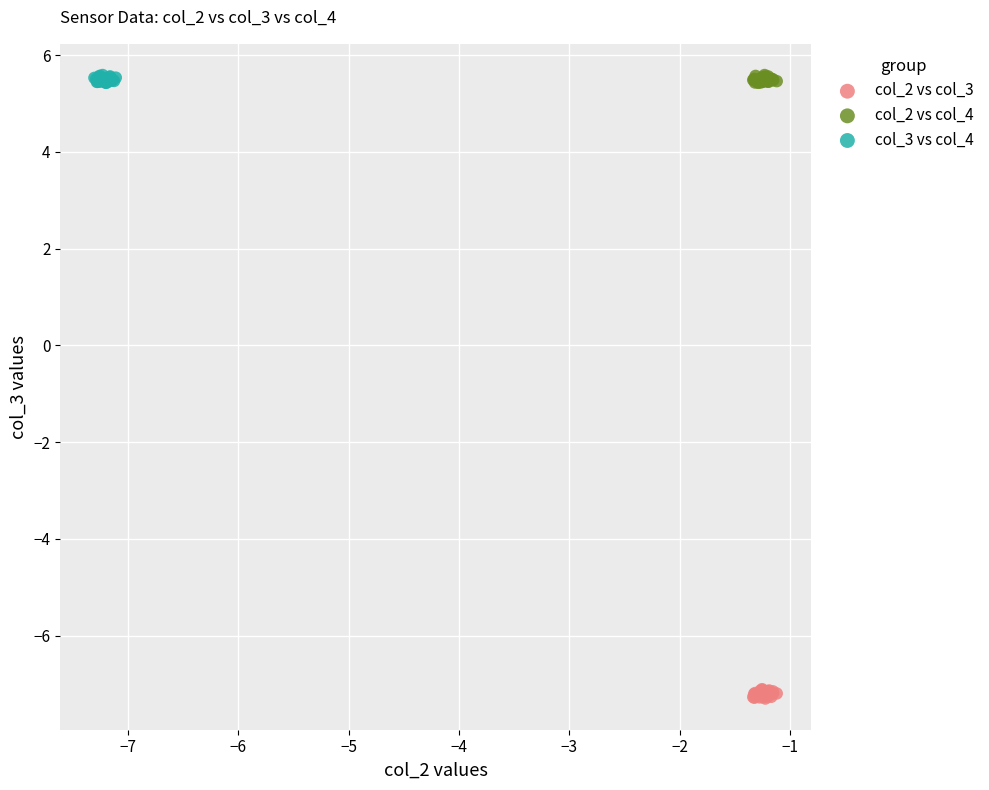

Which series contains the lowest Y value?

col_2 vs col_3